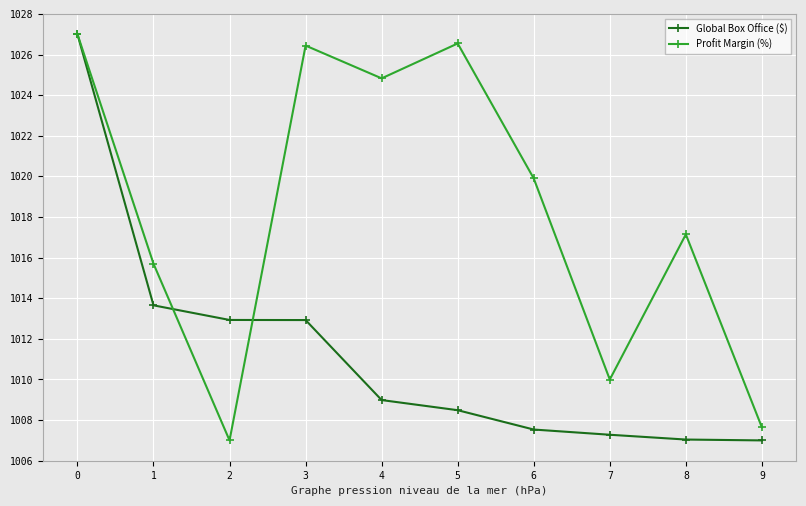

What is the approximate value of Global Box Office ($) at 6?

1007.5